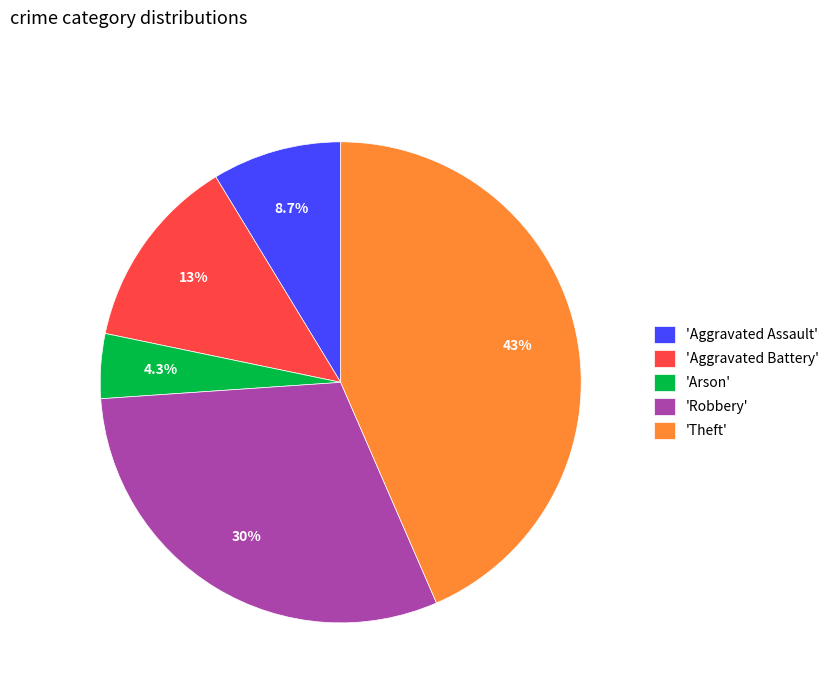

Count the number of slices in the pie.

5